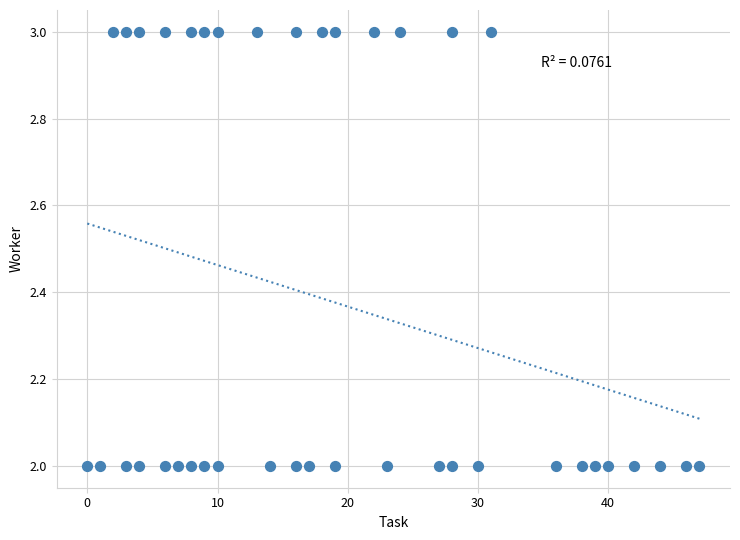

What is the range of X values (max minus min)?

47